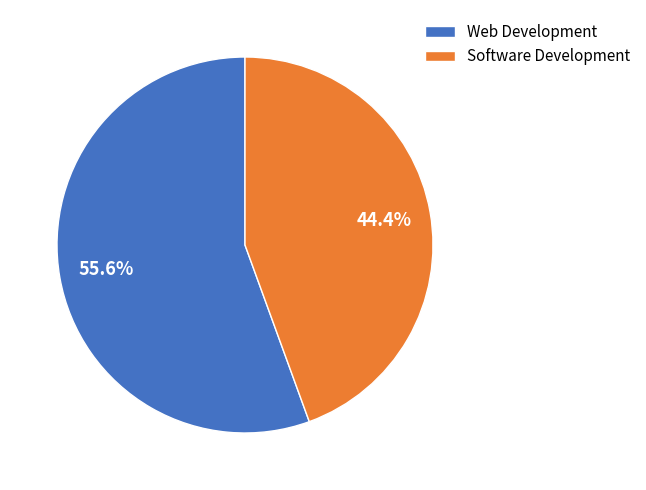

How many slices are in this pie chart?

2